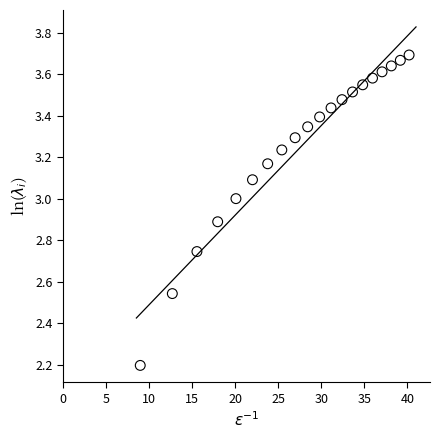

What Y value in the scatter plot is closest to 2?

2.2